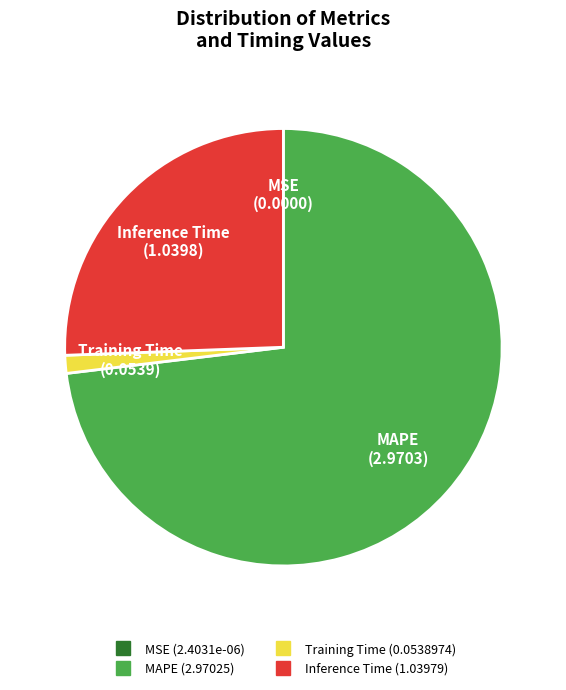

Does any single category account for the majority?

Yes